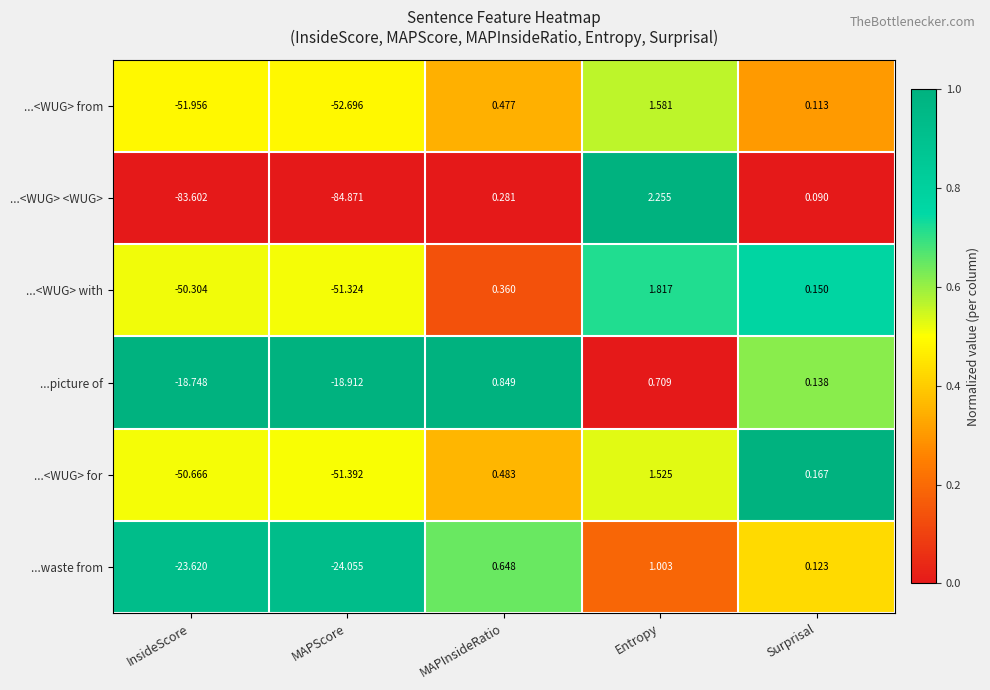

At which label is ...<WUG> <WUG> closest to -41?

Surprisal